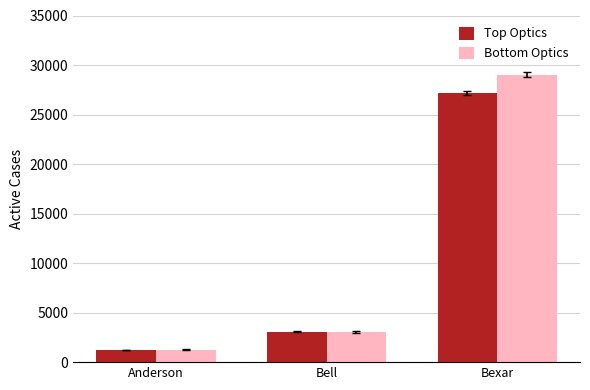

Reading left to right, transcribe all the data shown in this chart.

Top Optics: Anderson=1226	Bell=3081	Bexar=27211
Bottom Optics: Anderson=1260	Bell=3081	Bexar=28999